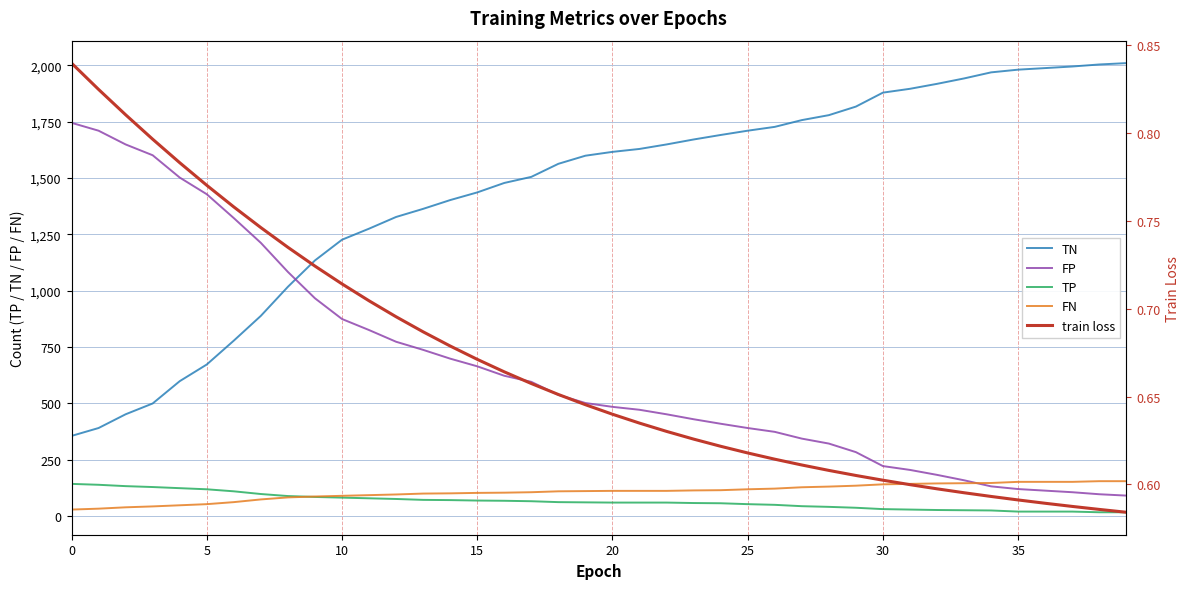

What is the value of the TN point at the 15th from the left?

1402.0